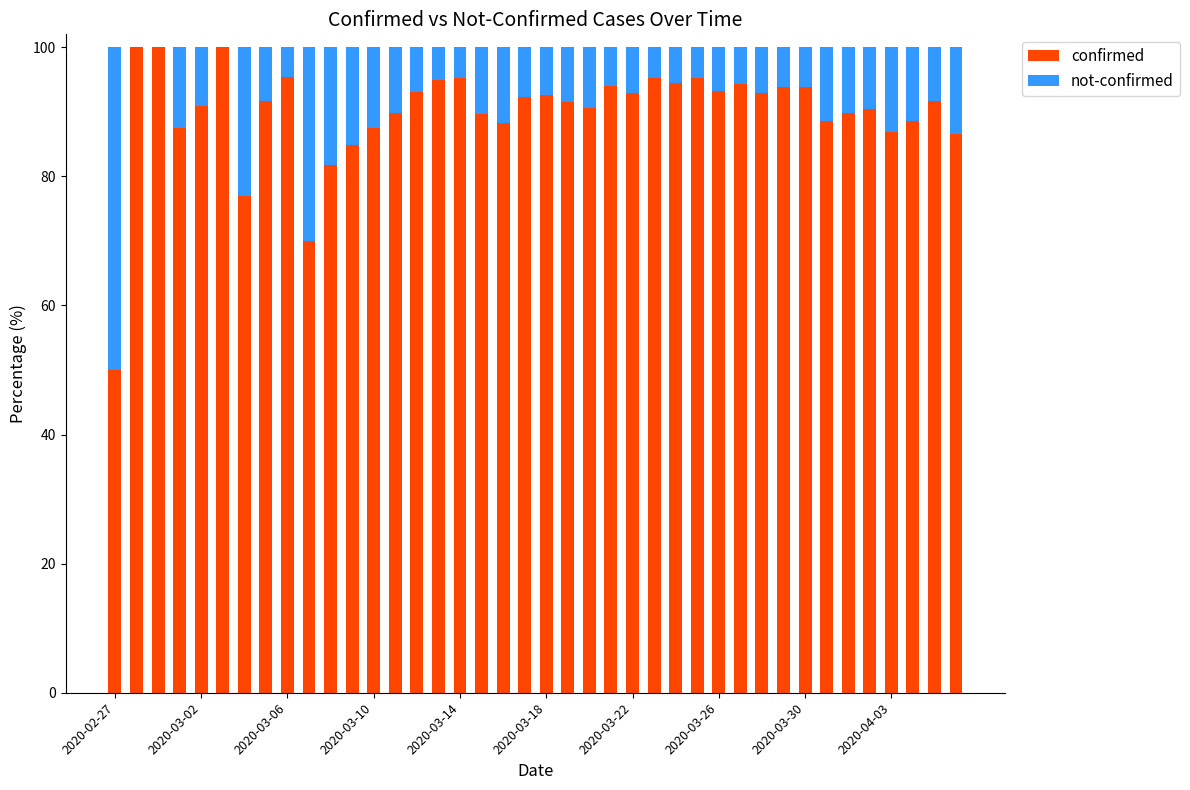

What is the highest value of the confirmed series?

100.0